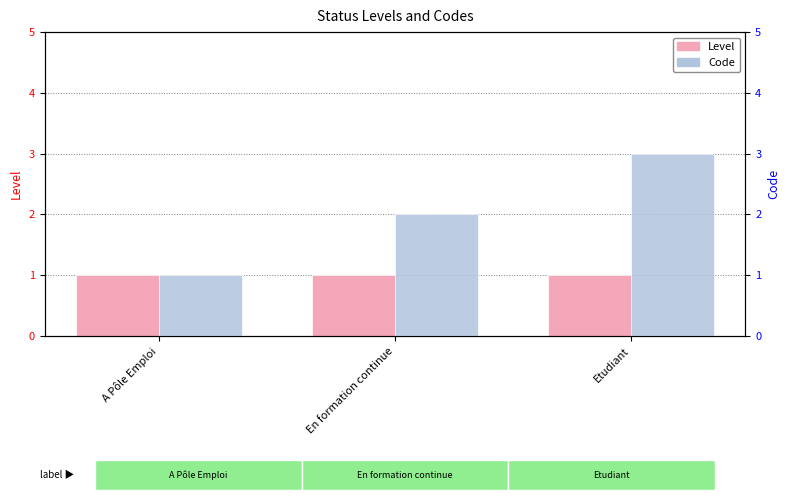

Count the number of categories in the chart.

3